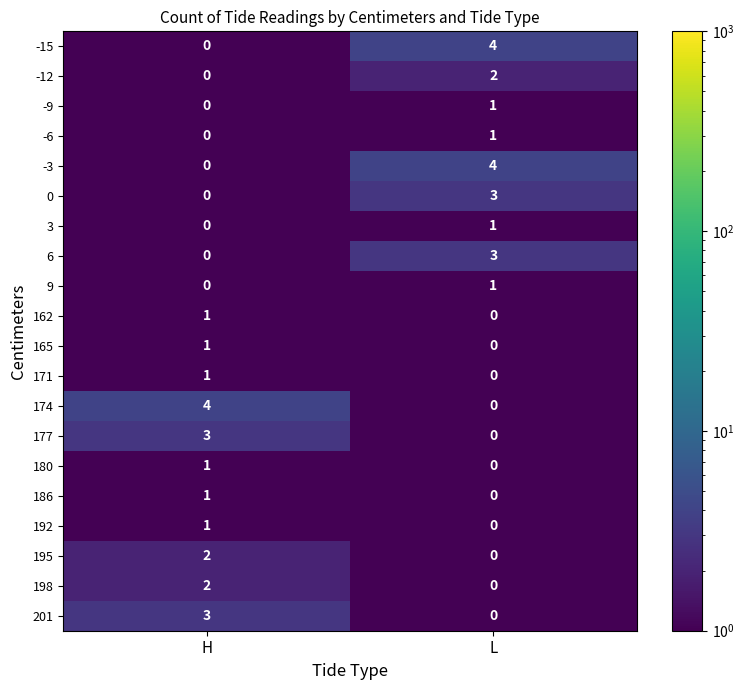

Read the 177 value at H.

3